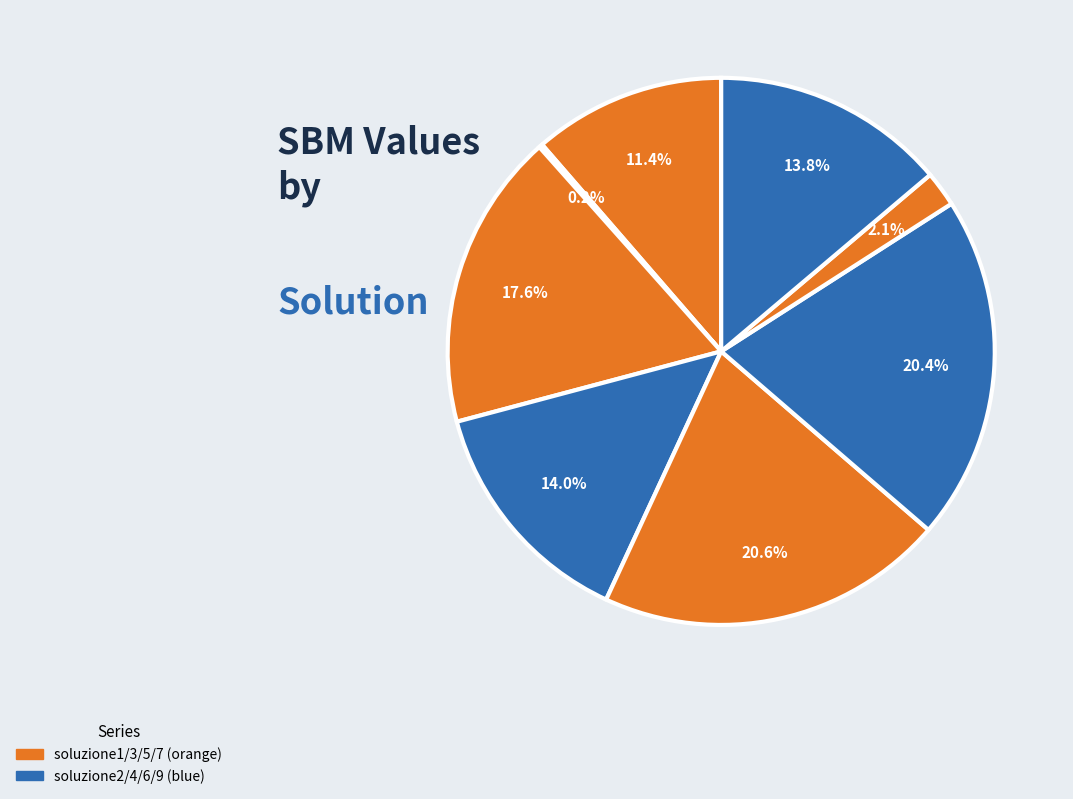

Which slice is the largest?

soluzione5